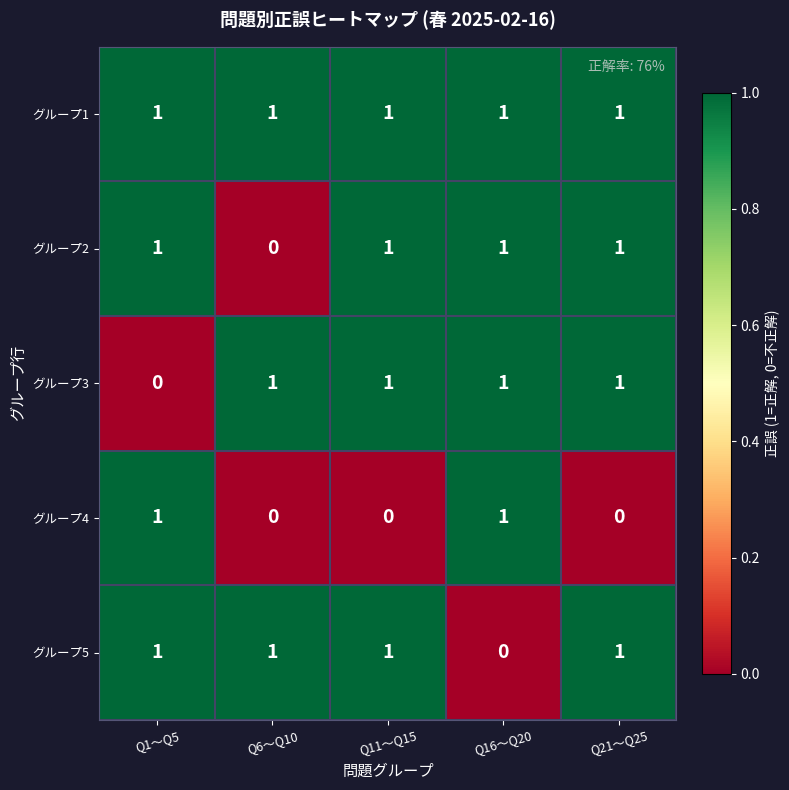

Reading right to left, transcribe all the data shown in this chart.

グループ1: Q21〜Q25=1	Q16〜Q20=1	Q11〜Q15=1	Q6〜Q10=1	Q1〜Q5=1
グループ2: Q21〜Q25=1	Q16〜Q20=1	Q11〜Q15=1	Q6〜Q10=0	Q1〜Q5=1
グループ3: Q21〜Q25=1	Q16〜Q20=1	Q11〜Q15=1	Q6〜Q10=1	Q1〜Q5=0
グループ4: Q21〜Q25=0	Q16〜Q20=1	Q11〜Q15=0	Q6〜Q10=0	Q1〜Q5=1
グループ5: Q21〜Q25=1	Q16〜Q20=0	Q11〜Q15=1	Q6〜Q10=1	Q1〜Q5=1